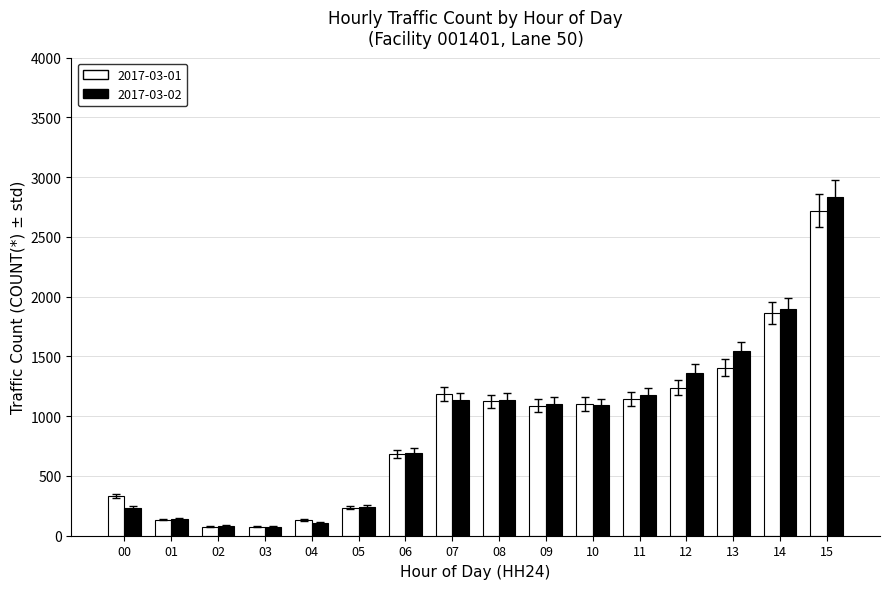

Which series has the largest range (max minus min)?

2017-03-02